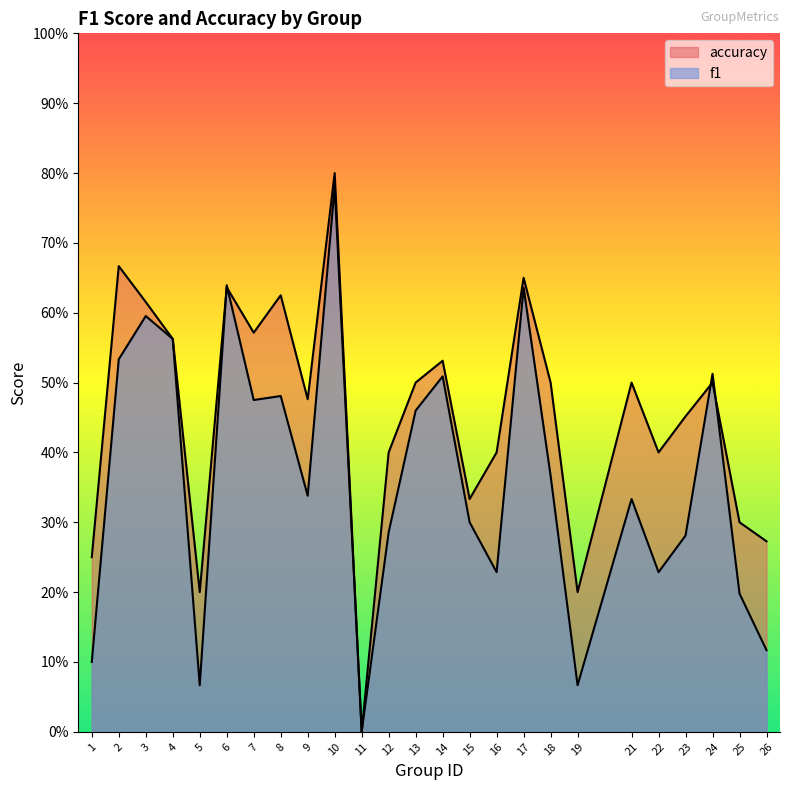

Reading left to right, extract all data points from this chart.

f1: 1=0.1	2=0.5	3=0.6	4=0.6	5=0.1	6=0.6	7=0.5	8=0.5	9=0.3	10=0.8	11=0.0	12=0.3	13=0.5	14=0.5	15=0.3	16=0.2	17=0.6	18=0.4	19=0.1	21=0.3	22=0.2	23=0.3	24=0.5	25=0.2	26=0.1
accuracy: 1=0.2	2=0.7	3=0.6	4=0.6	5=0.2	6=0.6	7=0.6	8=0.6	9=0.5	10=0.8	11=0.0	12=0.4	13=0.5	14=0.5	15=0.3	16=0.4	17=0.7	18=0.5	19=0.2	21=0.5	22=0.4	23=0.5	24=0.5	25=0.3	26=0.3